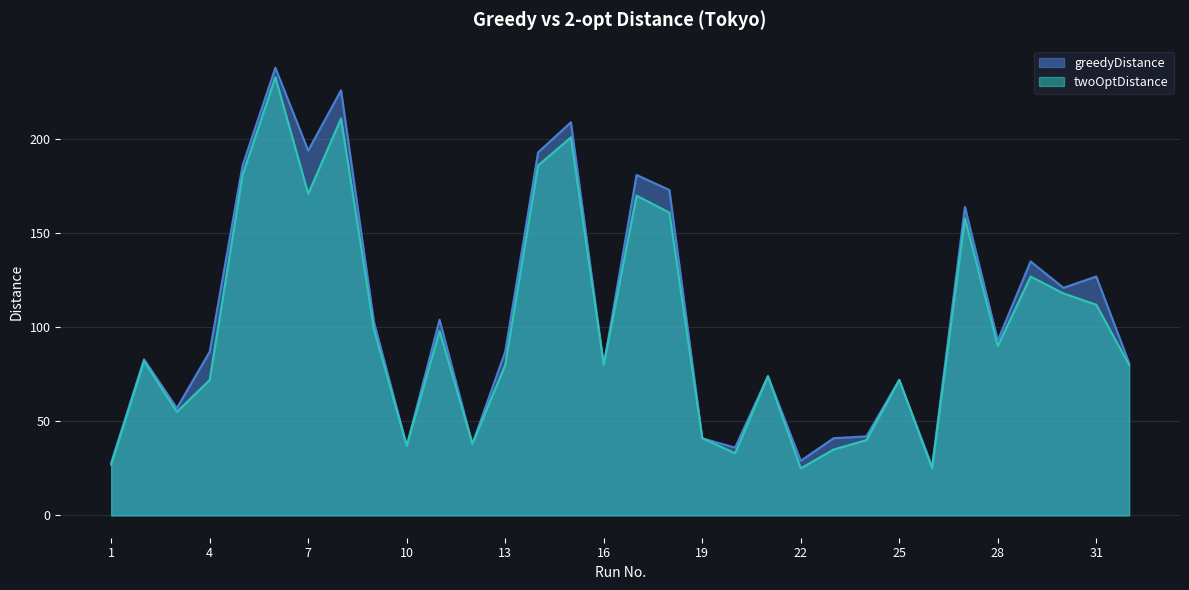

List the series in order of their peak value, lowest first.

twoOptDistance, greedyDistance